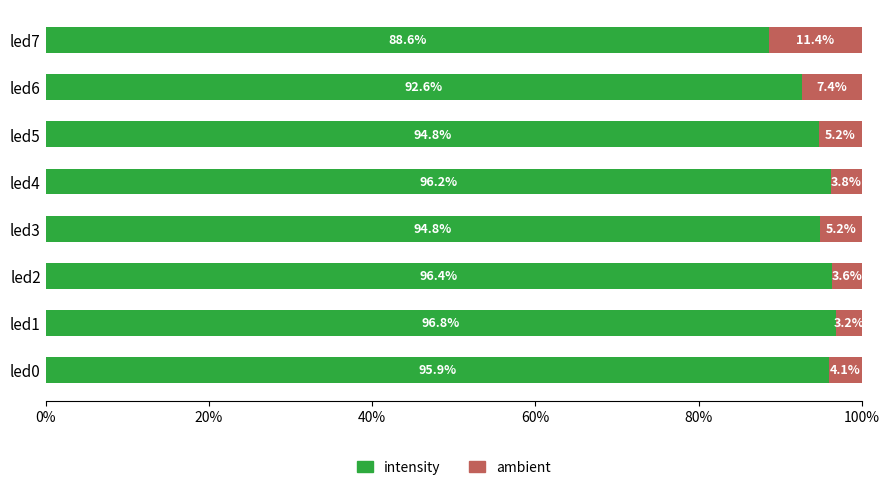

Which category has the highest value in the intensity series?

led1